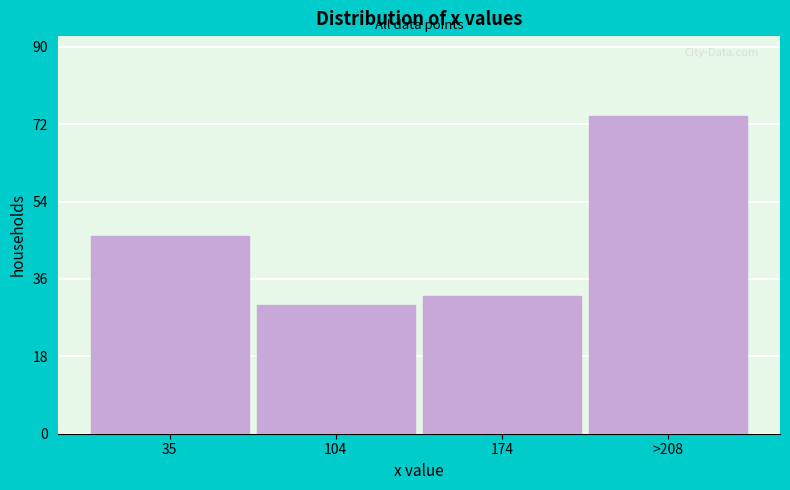

Reading left to right, what are all the values shown in this chart?

35=46	104=30	174=32	>208=74